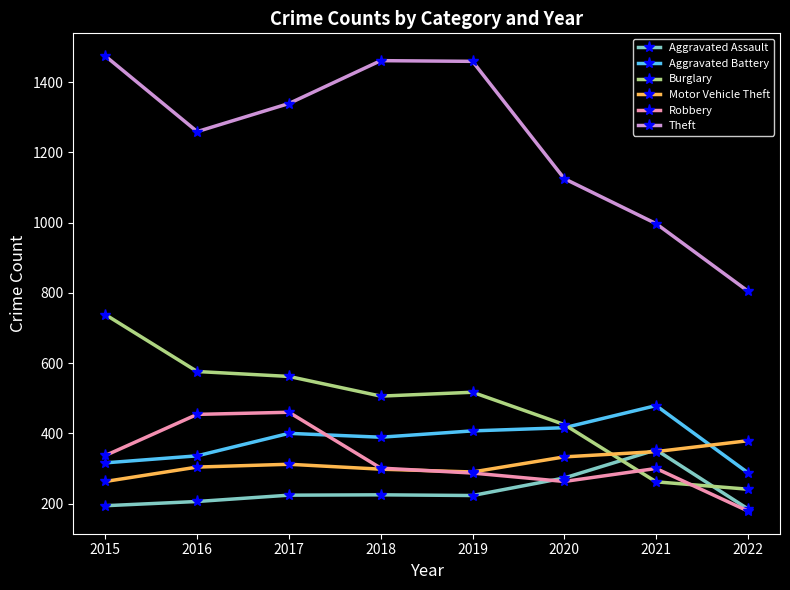

What is the maximum value for Motor Vehicle Theft?

379